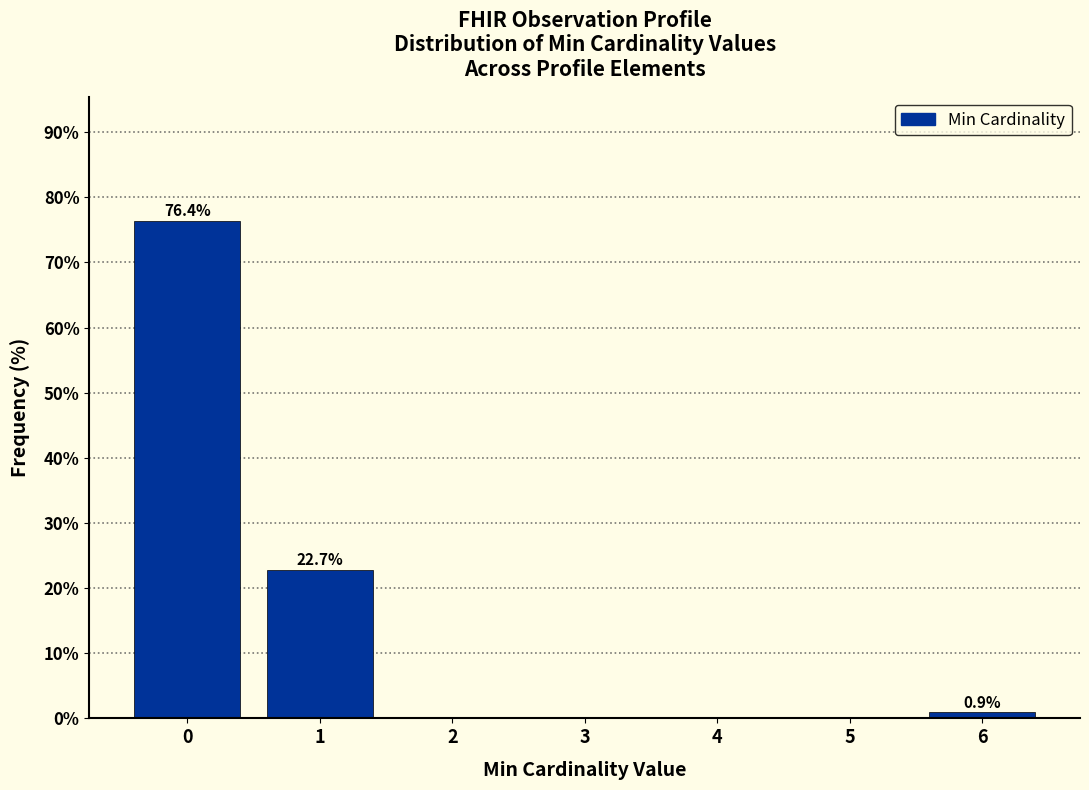

Reading left to right, what are all the values shown in this chart?

0=76.4	1=22.7	2=0.0	3=0.0	4=0.0	5=0.0	6=0.9